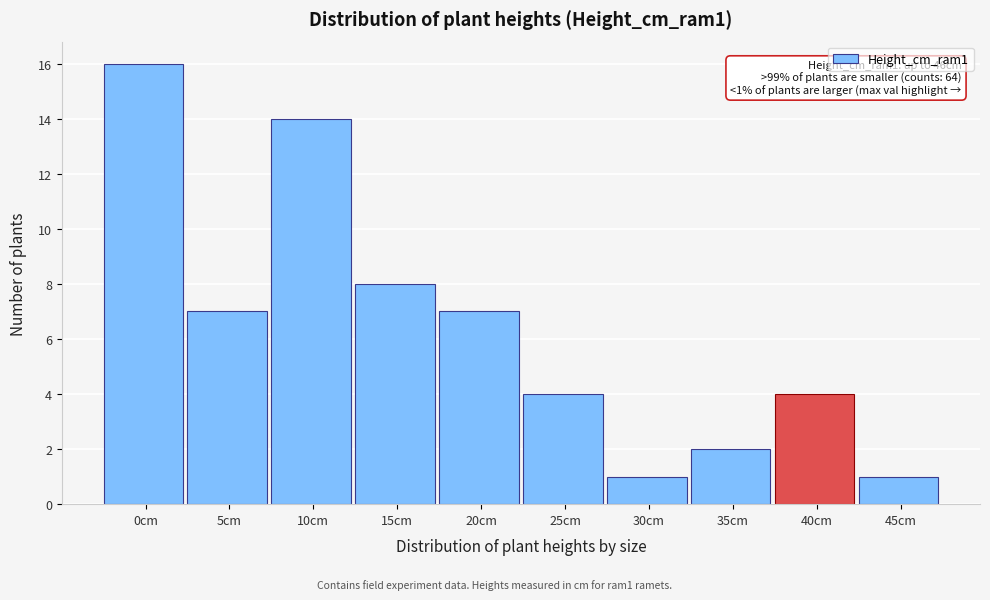

Reading right to left, extract all data points from this chart.

1	4	2	1	4	7	8	14	7	16